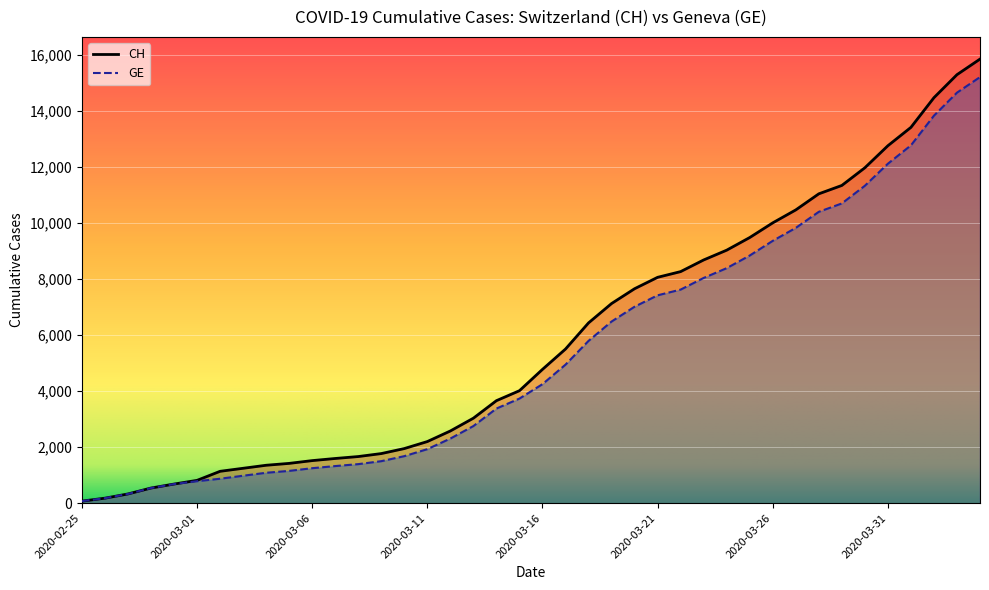

Which has a higher value, 2020-02-28 or 2020-03-22?

2020-03-22